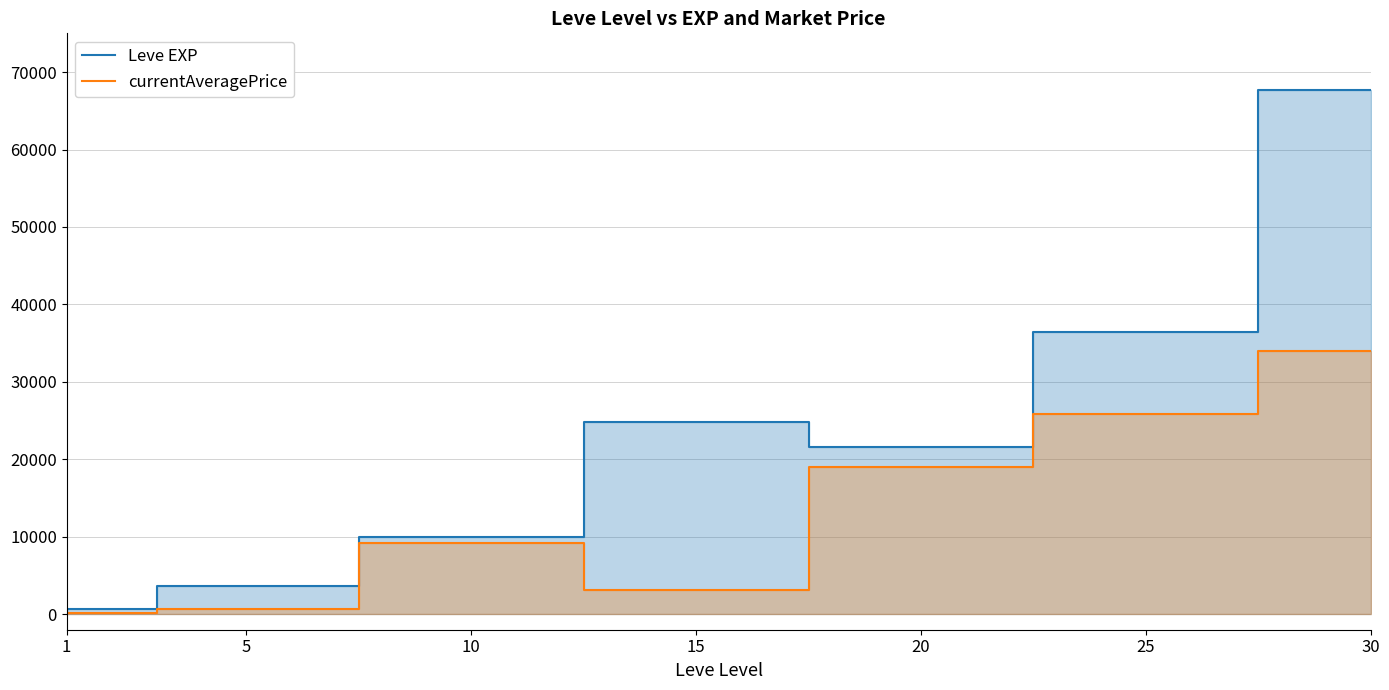

True or false: currentAveragePrice and Leve EXP intersect in this chart.

False